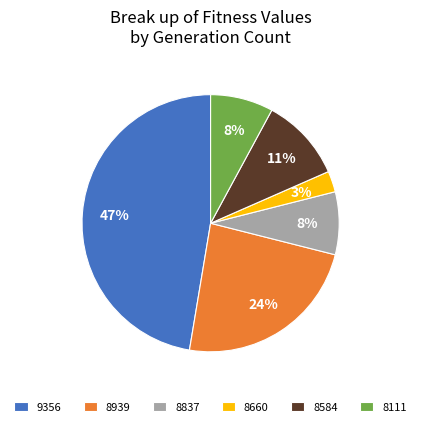

Which has a higher value, 8837 or 9356?

9356